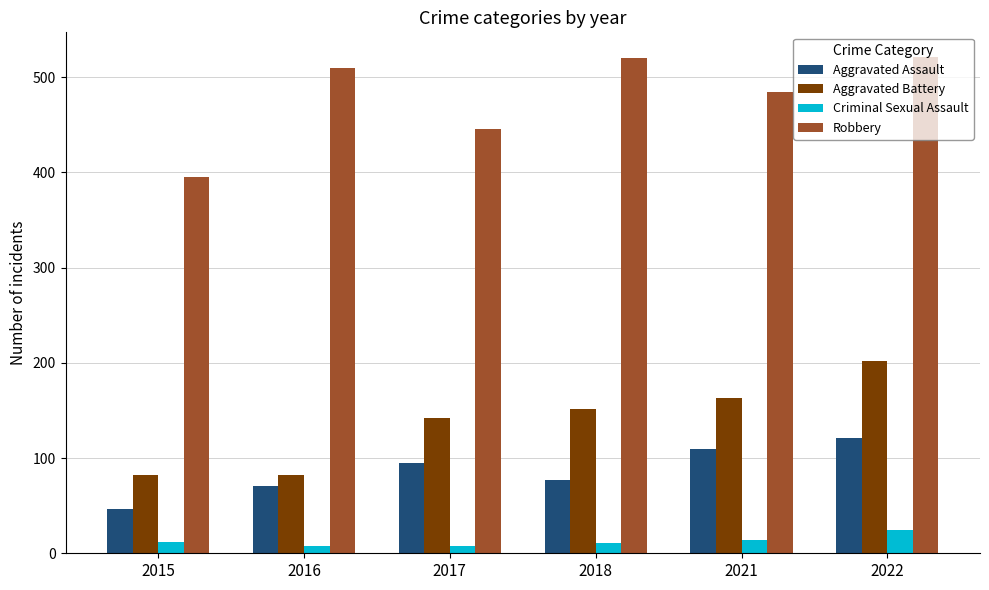

Rank the categories by Aggravated Assault value from lowest to highest.

2015, 2016, 2018, 2017, 2021, 2022